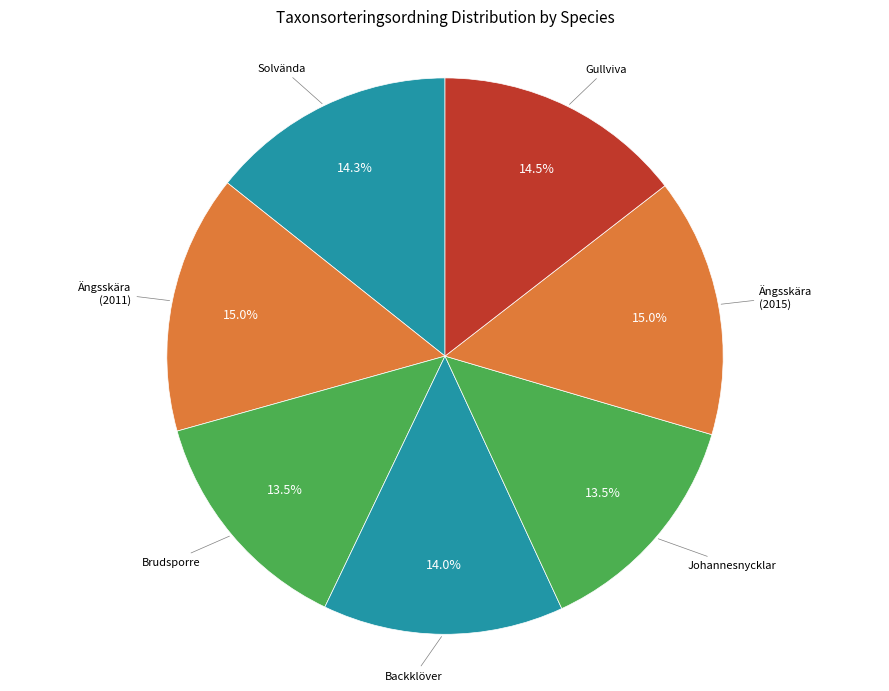

To the nearest percent, what is the difference between the largest and smallest slice percentages?

2%